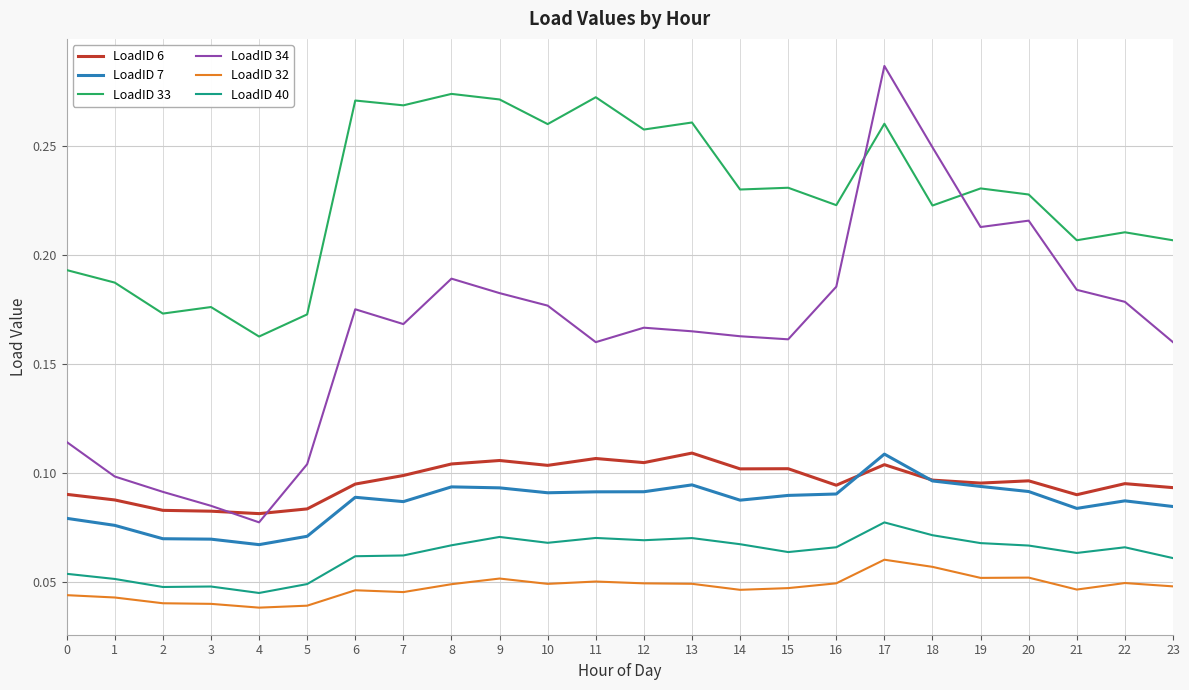

What is the total value across all series at 10?

0.7